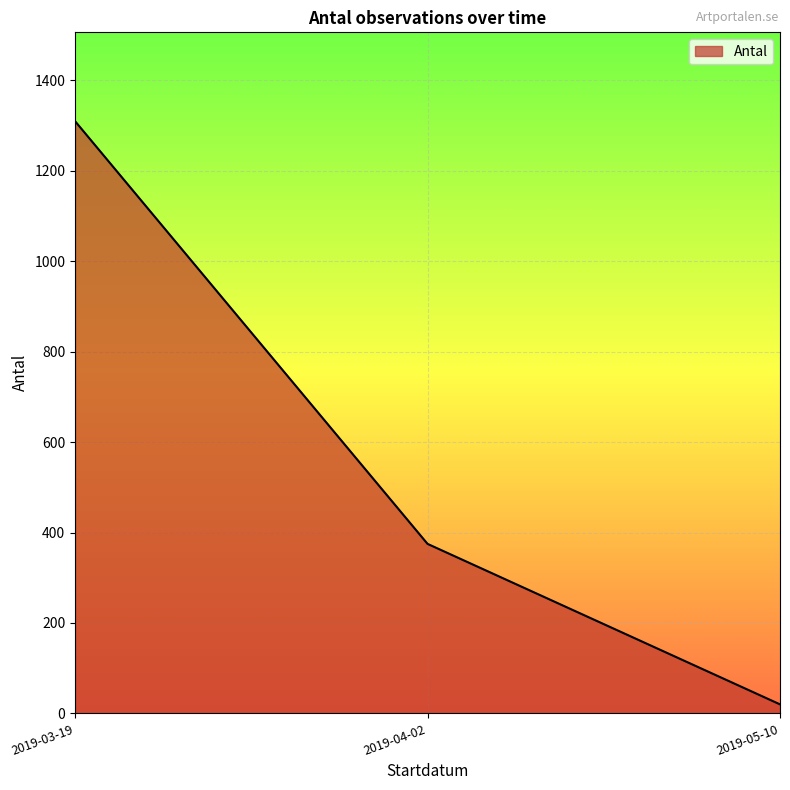

Which category has the lowest value across all series?

2019-05-10